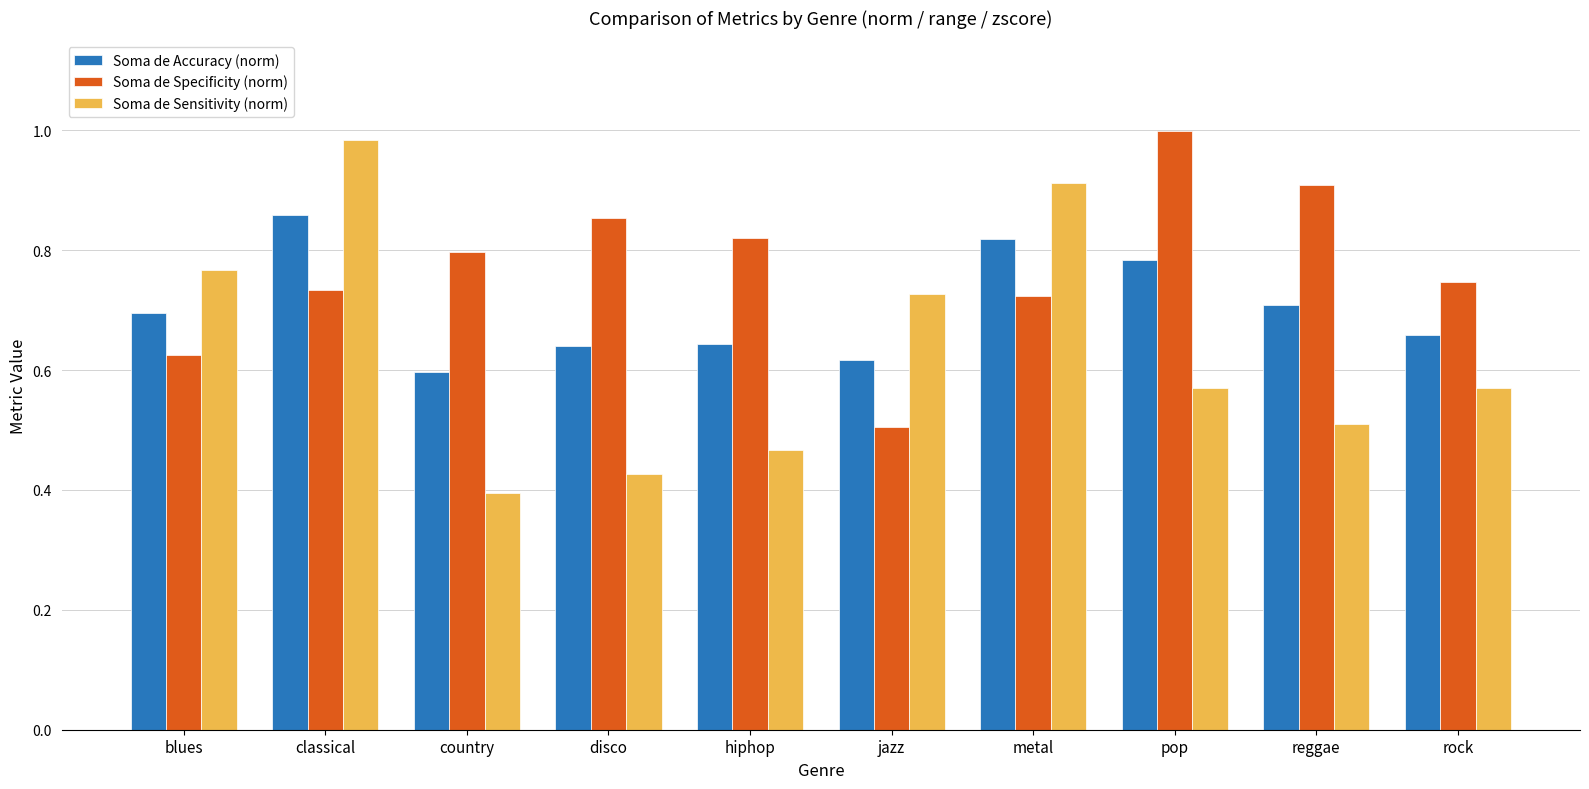

What is the sum of all Soma de Accuracy (norm) values?

7.0